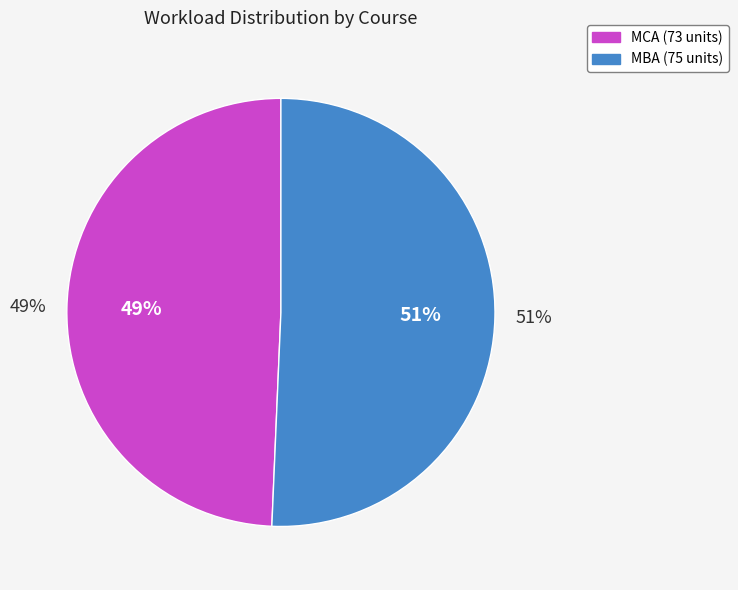

Is there any slice that represents more than half of the pie?

No